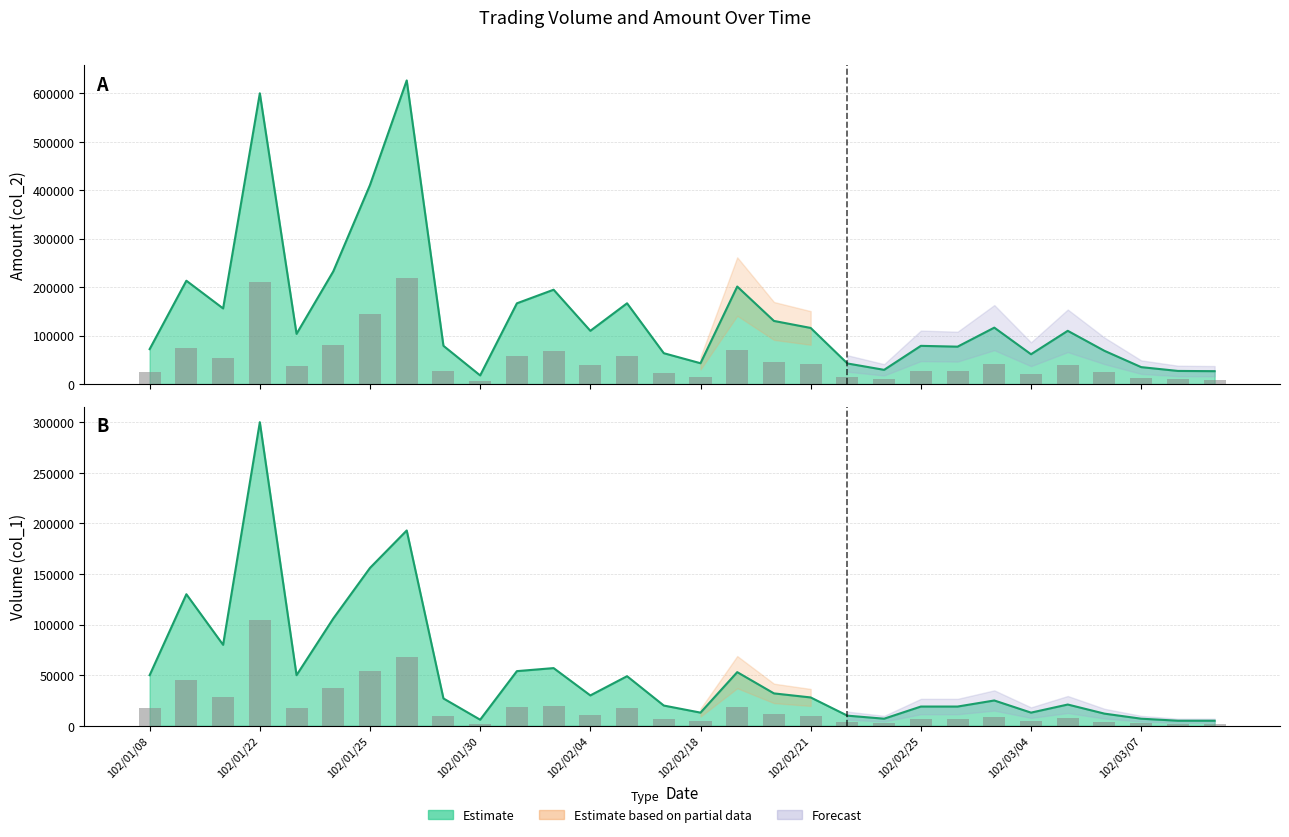

Reading right to left, what are all the values shown in this chart?

Volume (col_1): 5000	5000	7000	12000	21000	13000	25000	19000	19000	7000	10000	28000	32000	53000	13000	20000	49000	30000	57000	54000	6000	27000	193000	156000	106000	50000	300000	80000	130000	50000
Amount (col_2): 26500	27000	34850	68500	109800	61450	116360	77100	78780	29260	42400	115720	130180	201170	42890	63600	166610	109800	194630	166550	17720	78840	626580	410780	232450	103500	600000	156000	213200	72000